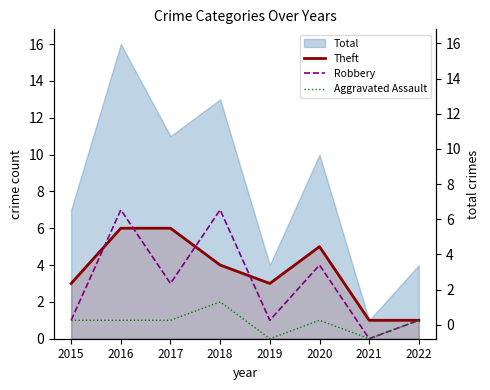

Does the chart display data point markers on the line(s)?

No